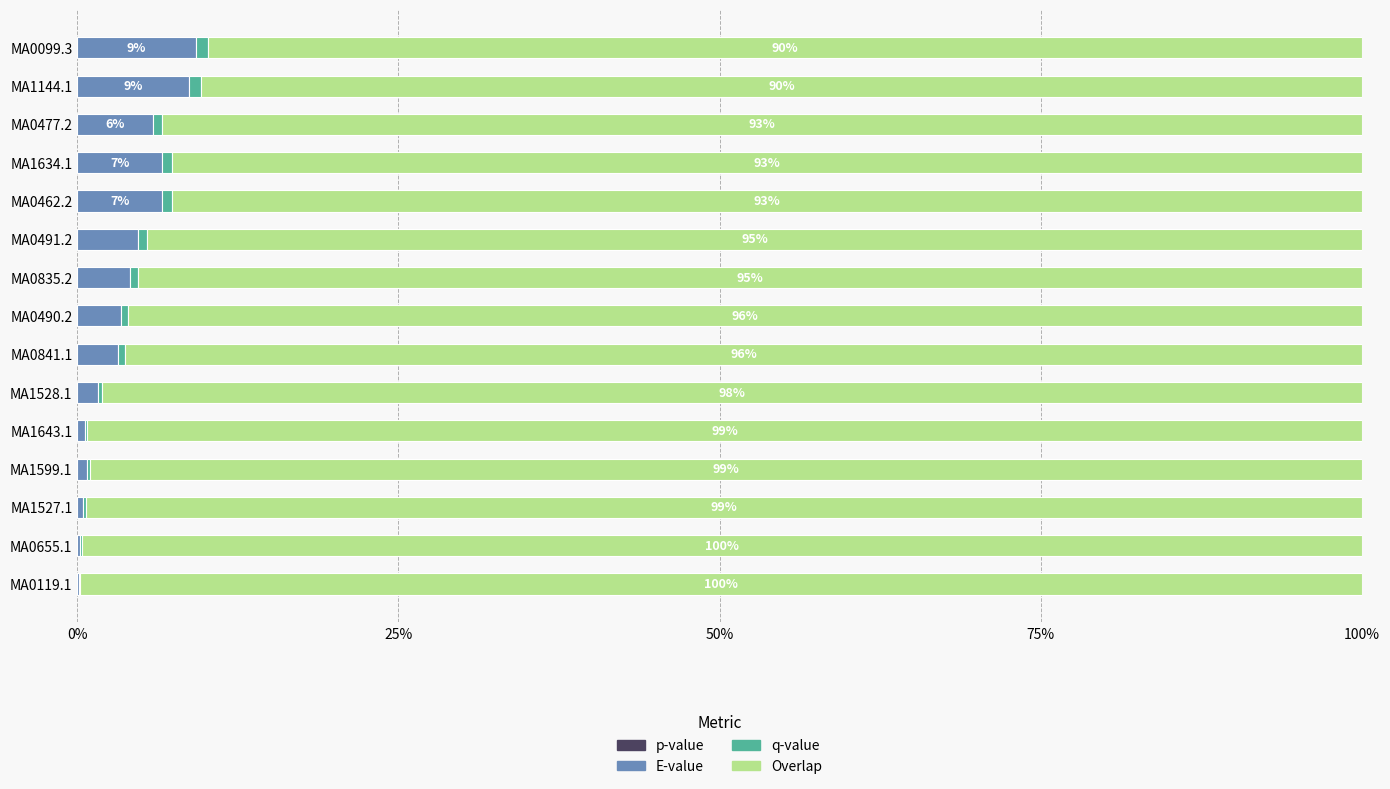

Count the number of categories in the chart.

15